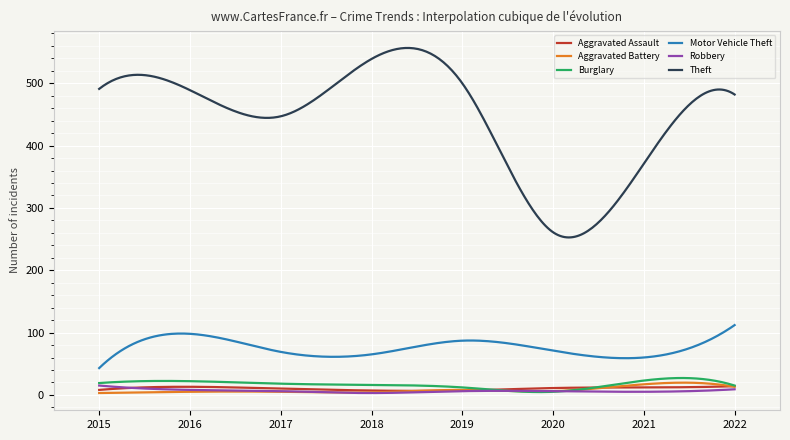

What is the highest value of the Motor Vehicle Theft series?

112.0